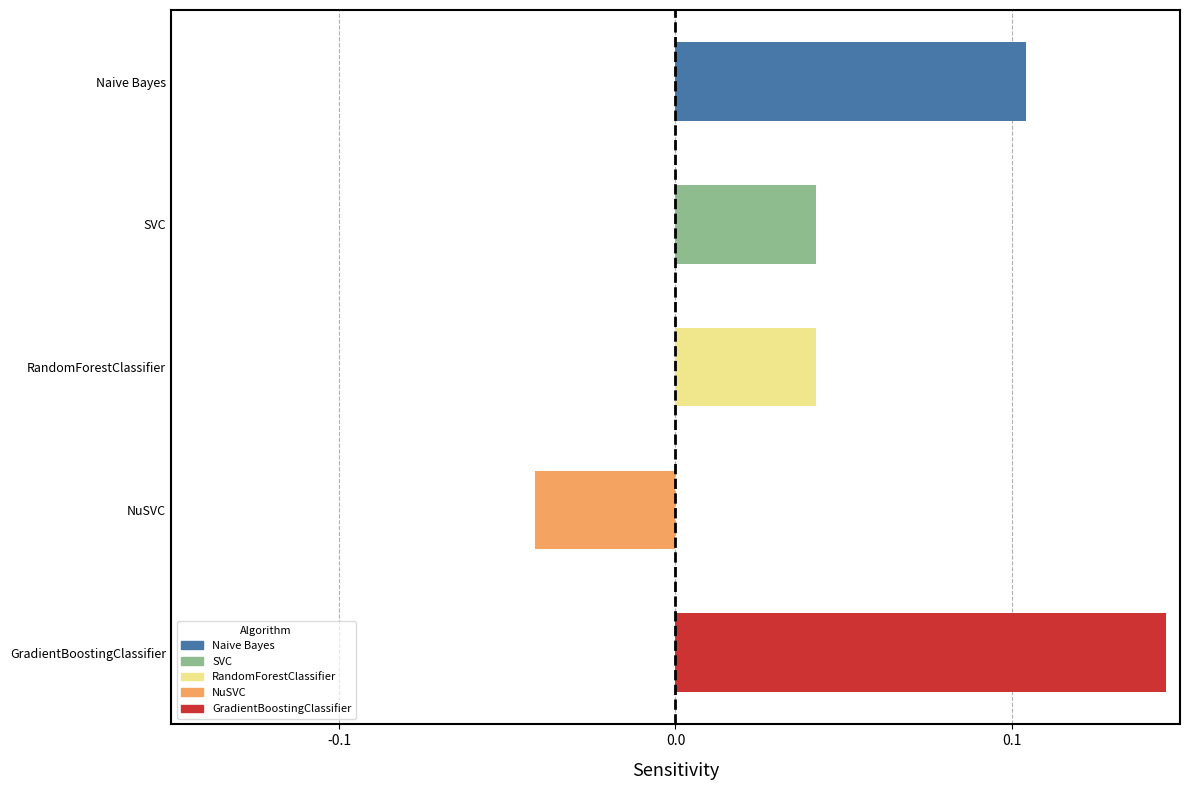

How many data points does each series have?

5